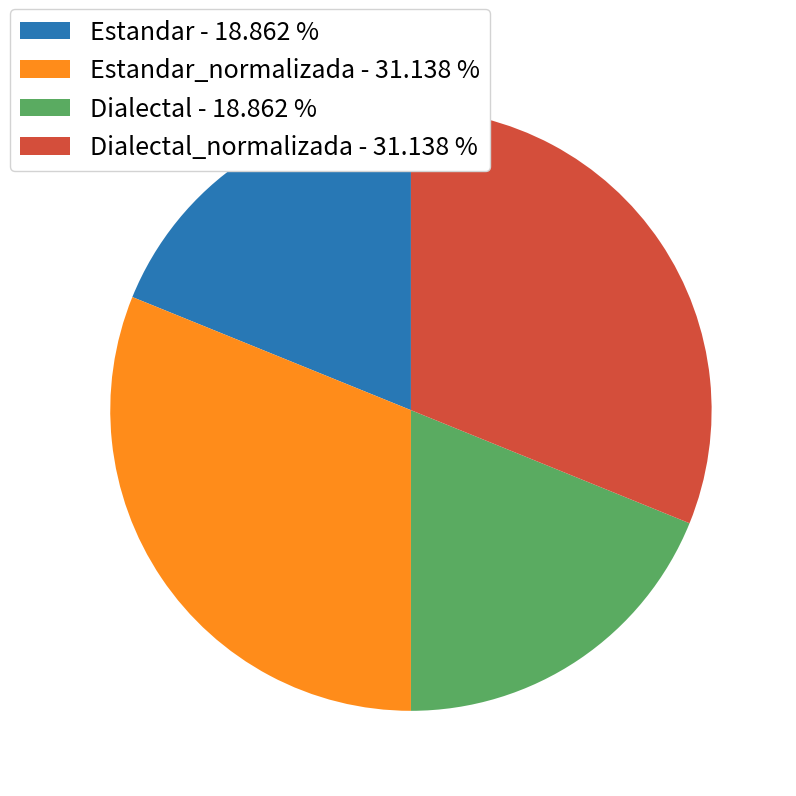

Is there any slice that represents more than half of the pie?

No